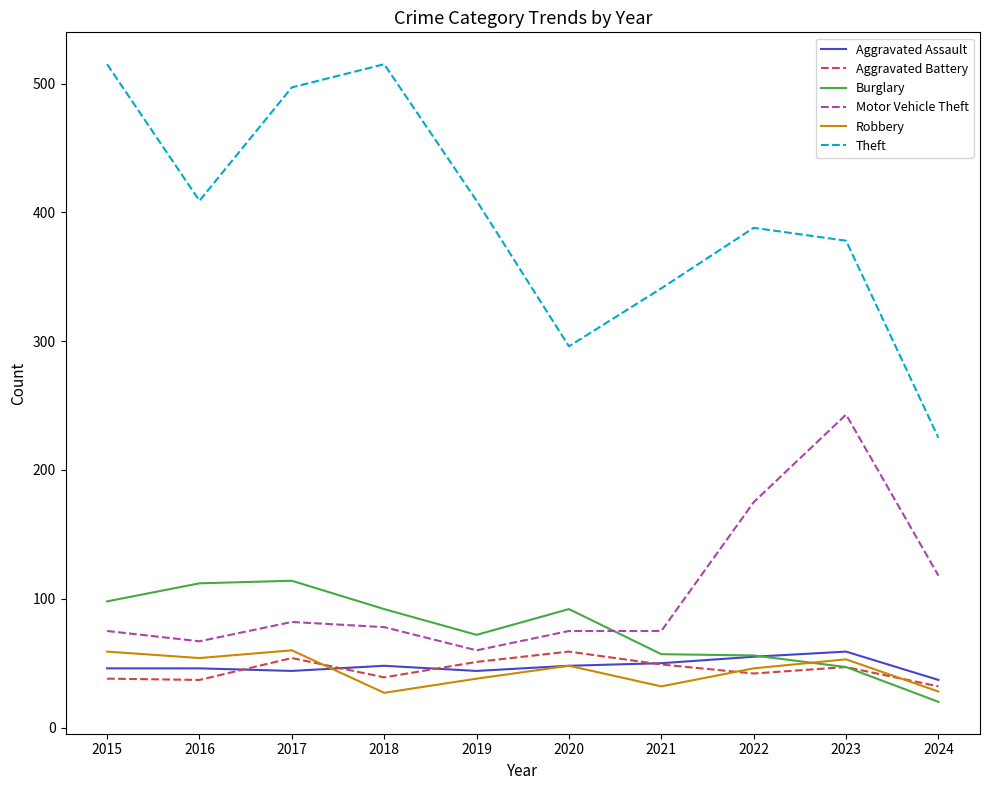

How many values in the Aggravated Assault series are below 48?

5